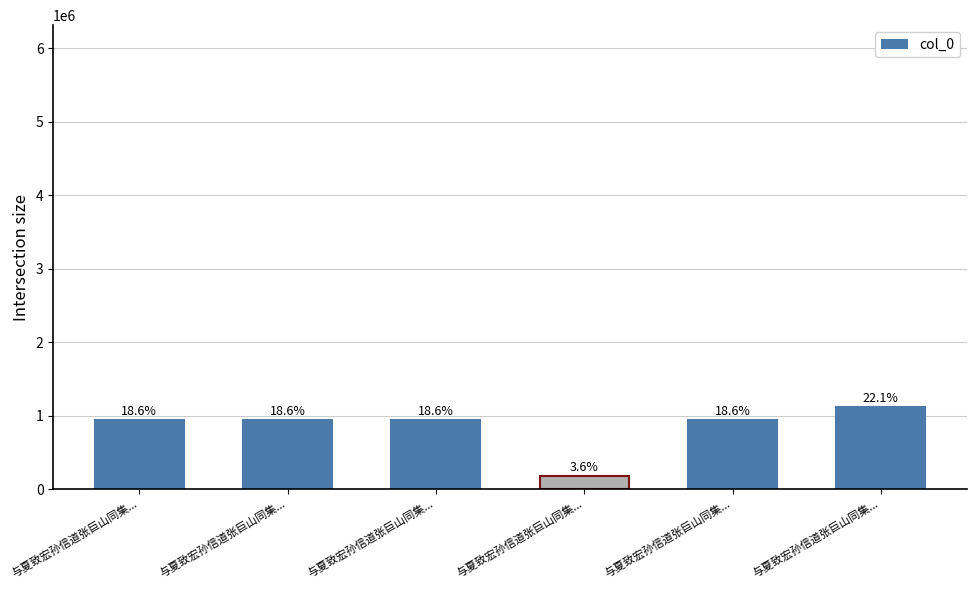

How many bars are there in total?

6